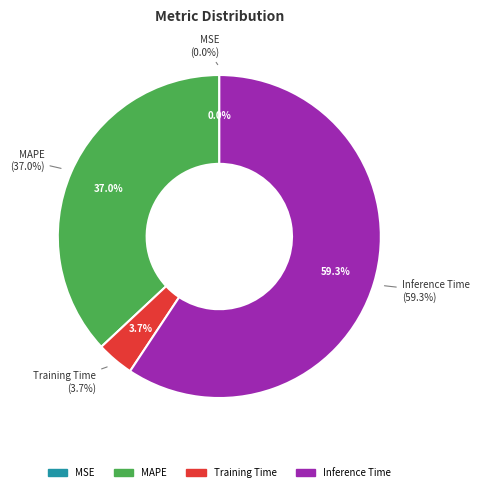

To the nearest percent, what is the difference between the Inference Time and Training Time slice percentages?

56%